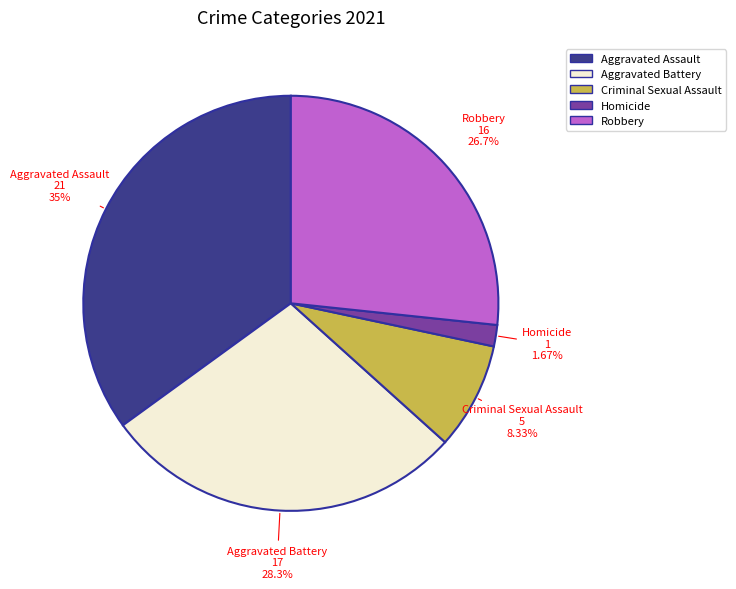

Does Robbery represent more than half of the total?

No